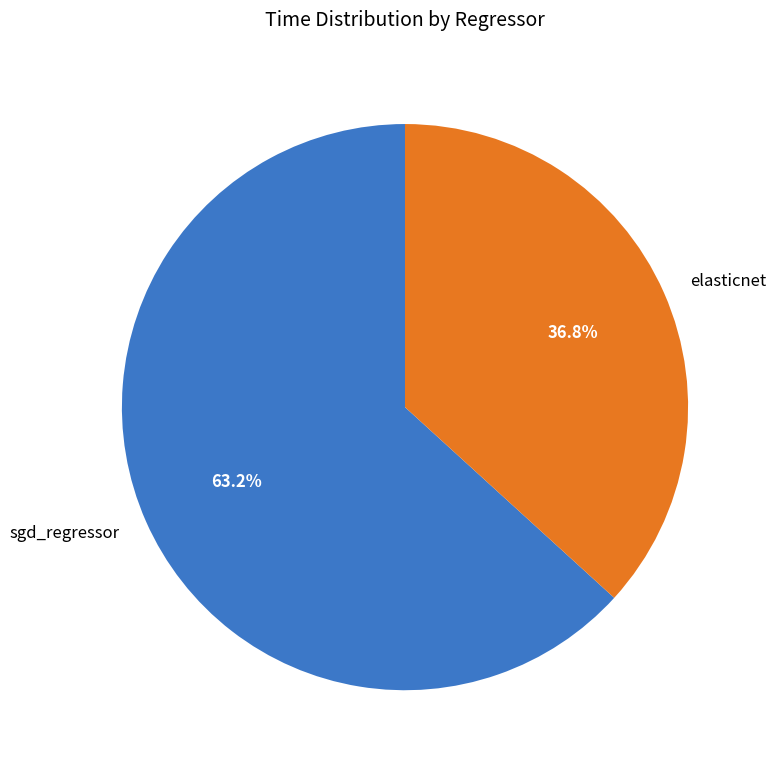

Does elasticnet represent more than half of the total?

No